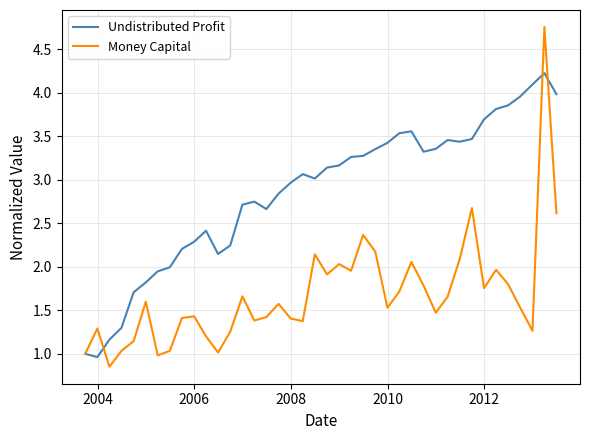

What is the highest value of the Undistributed Profit series?

4.2